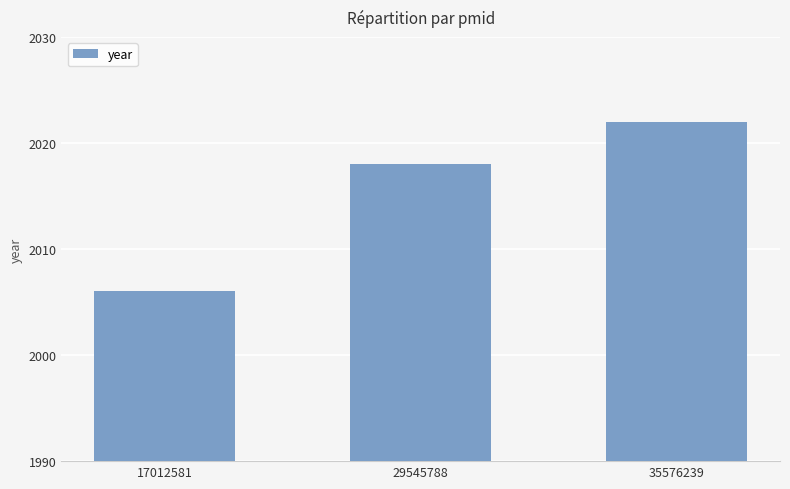

What is the difference between the maximum and minimum values?

16